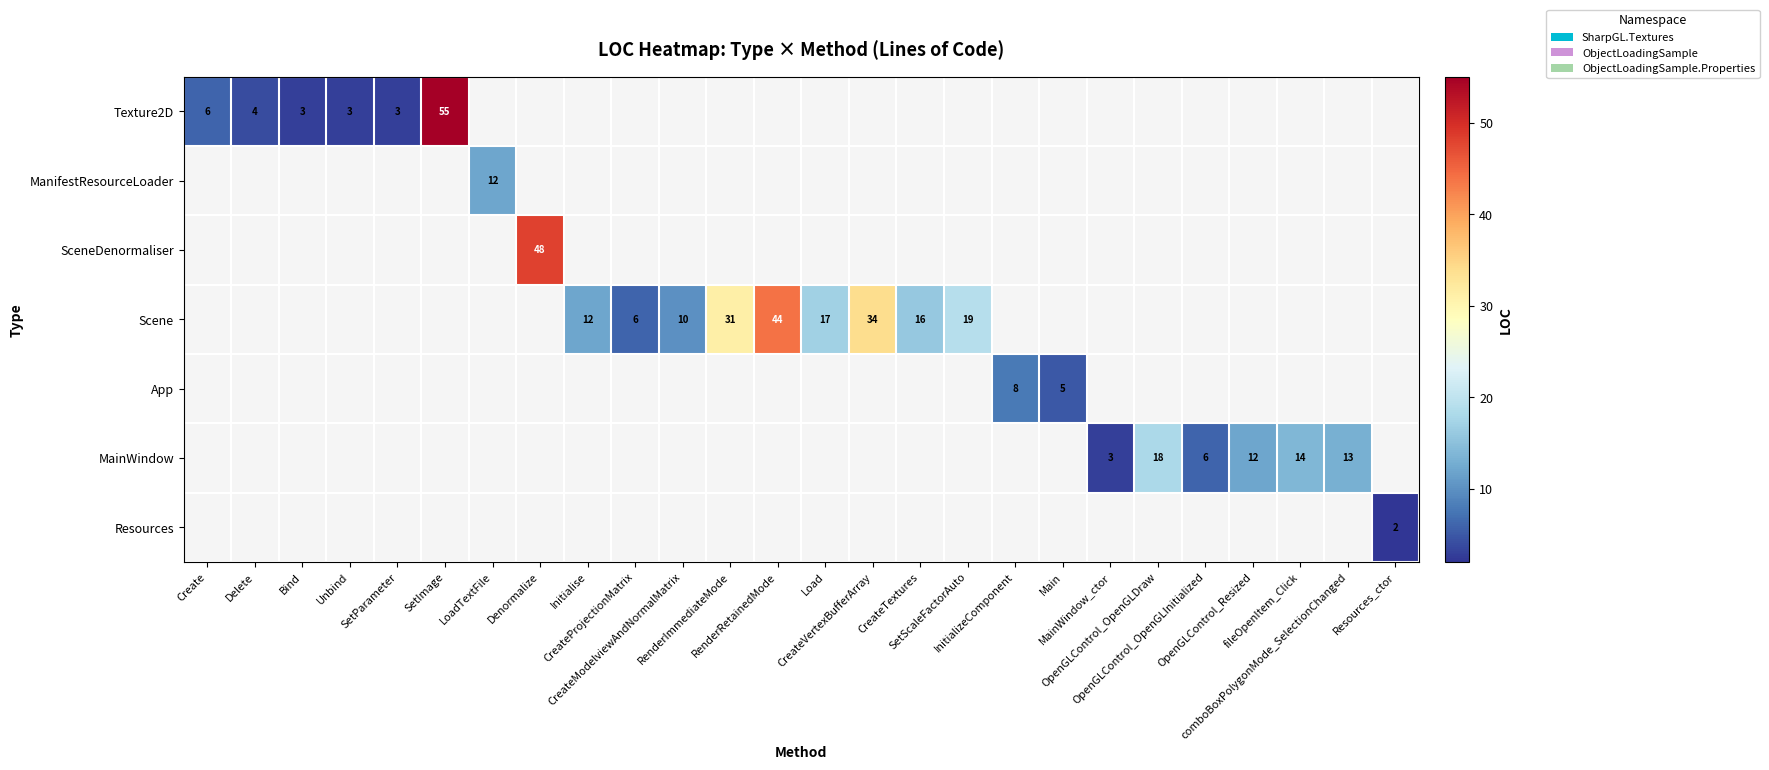

Which series has the widest spread of values?

Texture2D